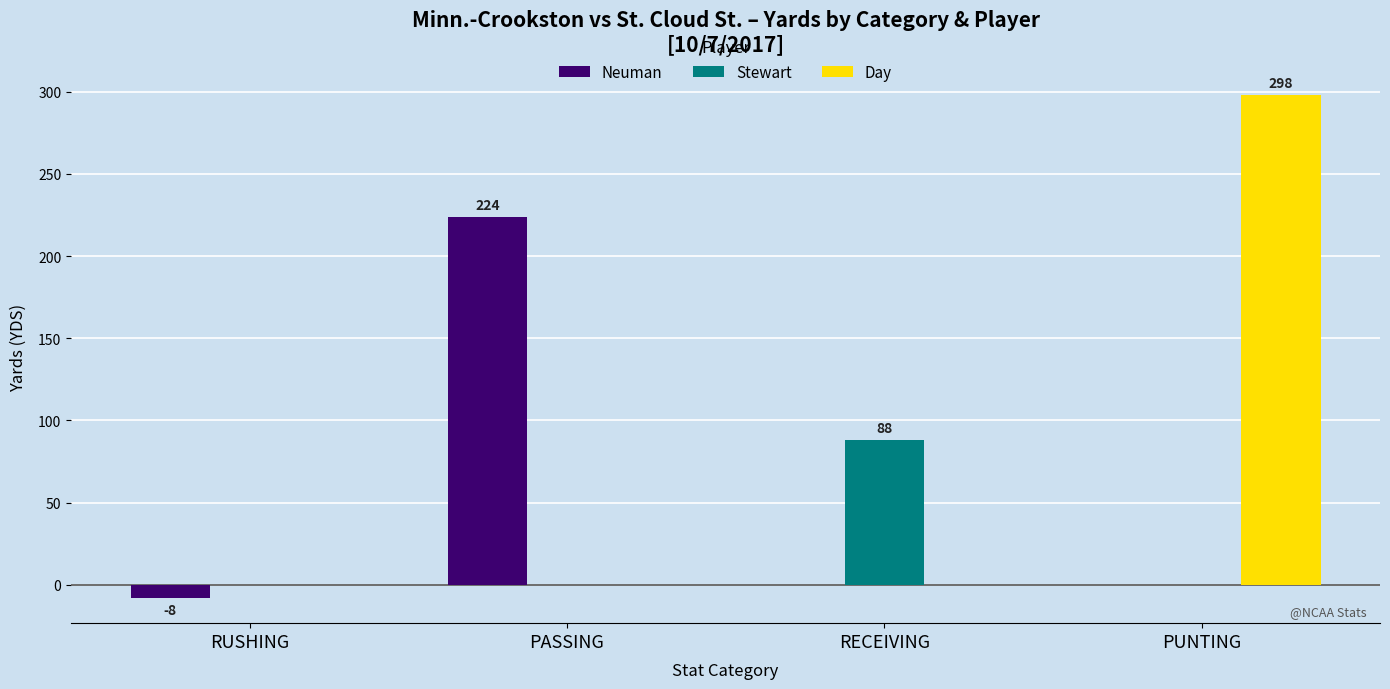

The value of Neuman at RECEIVING is -156. True or false?

False